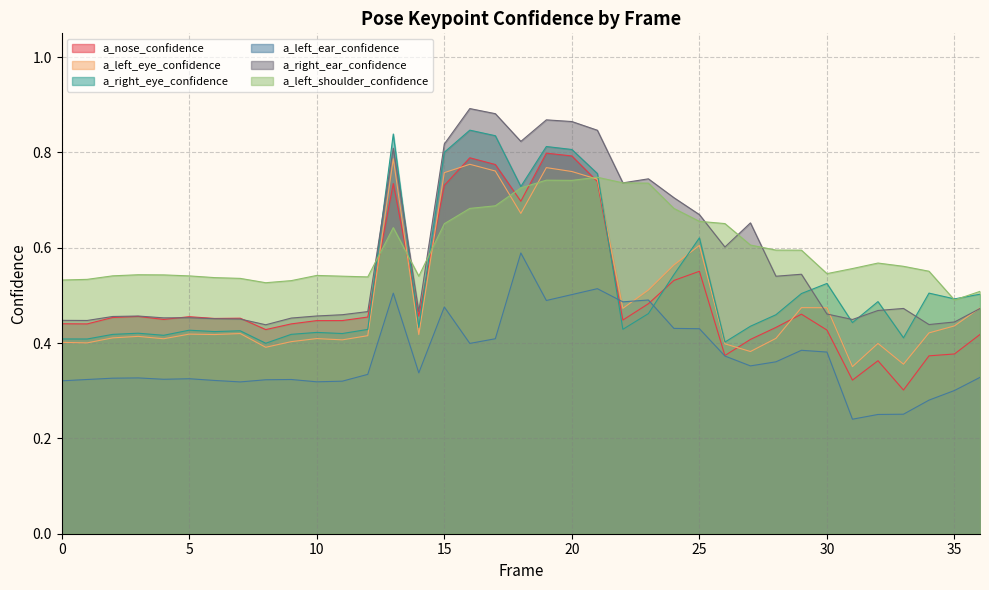

Reading left to right, transcribe all the data shown in this chart.

a_nose_confidence: 0.4	0.4	0.5	0.5	0.4	0.5	0.5	0.5	0.4	0.4	0.4	0.4	0.5	0.7	0.5	0.7	0.8	0.8	0.7	0.8	0.8	0.7	0.4	0.5	0.5	0.6	0.4	0.4	0.4	0.5	0.4	0.3	0.4	0.3	0.4	0.4	0.4
a_left_eye_confidence: 0.4	0.4	0.4	0.4	0.4	0.4	0.4	0.4	0.4	0.4	0.4	0.4	0.4	0.8	0.4	0.8	0.8	0.8	0.7	0.8	0.8	0.7	0.5	0.5	0.6	0.6	0.4	0.4	0.4	0.5	0.5	0.4	0.4	0.4	0.4	0.4	0.5
a_right_eye_confidence: 0.4	0.4	0.4	0.4	0.4	0.4	0.4	0.4	0.4	0.4	0.4	0.4	0.4	0.8	0.4	0.8	0.8	0.8	0.7	0.8	0.8	0.8	0.4	0.5	0.5	0.6	0.4	0.4	0.5	0.5	0.5	0.4	0.5	0.4	0.5	0.5	0.5
a_left_ear_confidence: 0.3	0.3	0.3	0.3	0.3	0.3	0.3	0.3	0.3	0.3	0.3	0.3	0.3	0.5	0.3	0.5	0.4	0.4	0.6	0.5	0.5	0.5	0.5	0.5	0.4	0.4	0.4	0.4	0.4	0.4	0.4	0.2	0.3	0.3	0.3	0.3	0.3
a_right_ear_confidence: 0.4	0.4	0.5	0.5	0.5	0.5	0.5	0.5	0.4	0.5	0.5	0.5	0.5	0.8	0.5	0.8	0.9	0.9	0.8	0.9	0.9	0.8	0.7	0.7	0.7	0.7	0.6	0.7	0.5	0.5	0.5	0.4	0.5	0.5	0.4	0.4	0.5
a_left_shoulder_confidence: 0.5	0.5	0.5	0.5	0.5	0.5	0.5	0.5	0.5	0.5	0.5	0.5	0.5	0.6	0.5	0.7	0.7	0.7	0.7	0.7	0.7	0.7	0.7	0.7	0.7	0.7	0.7	0.6	0.6	0.6	0.5	0.6	0.6	0.6	0.6	0.5	0.5